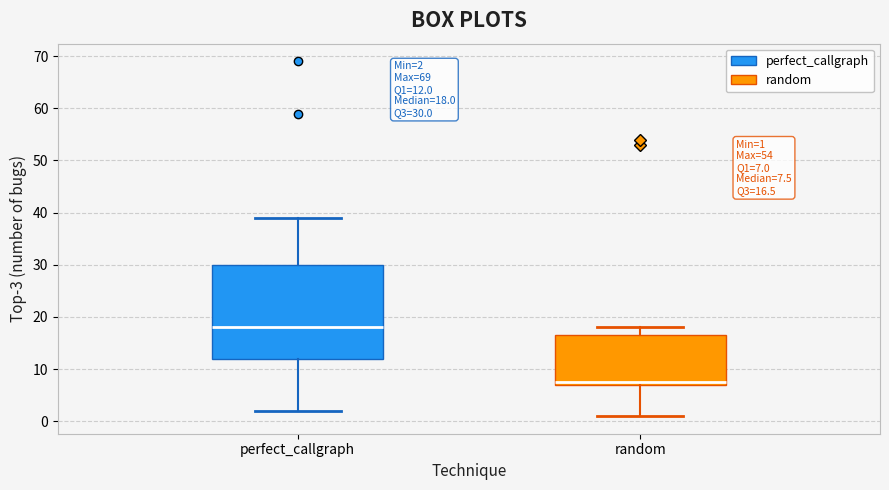

Which box has the lowest median line?

random